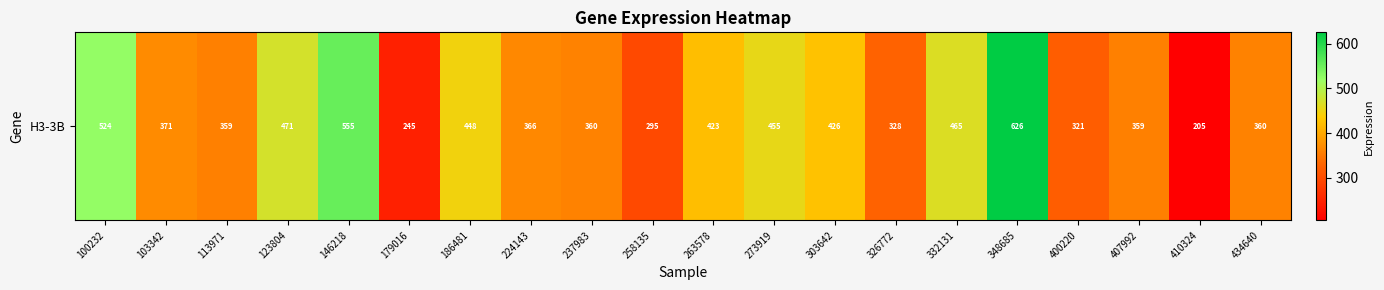

What is the sum of the values at 410324 and 326772?

532.7